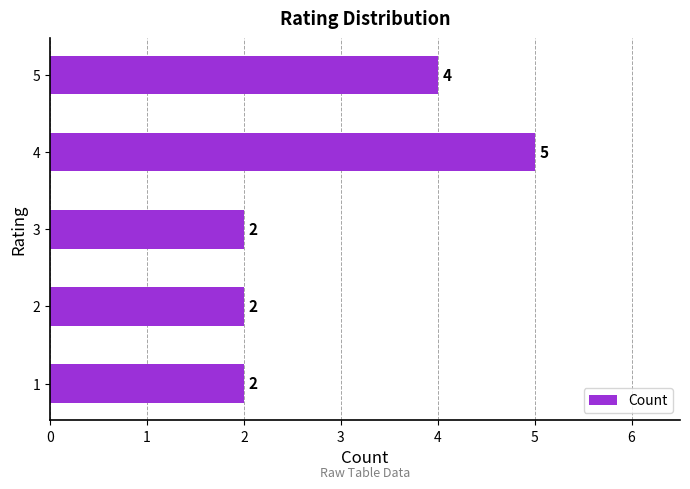

Which label corresponds to the largest value in the chart?

4